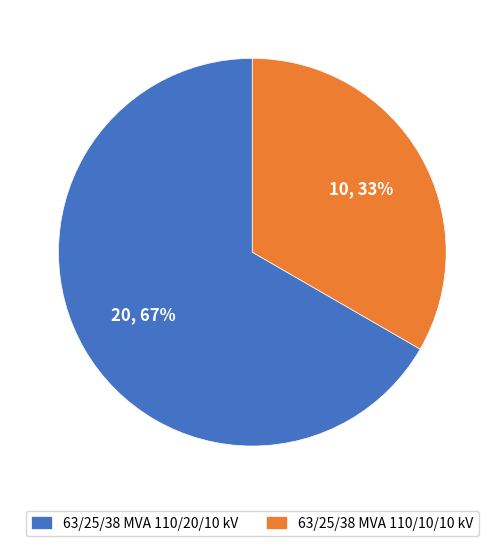

To the nearest percent, what percentage of the pie is 63/25/38 MVA 110/20/10 kV?

67%